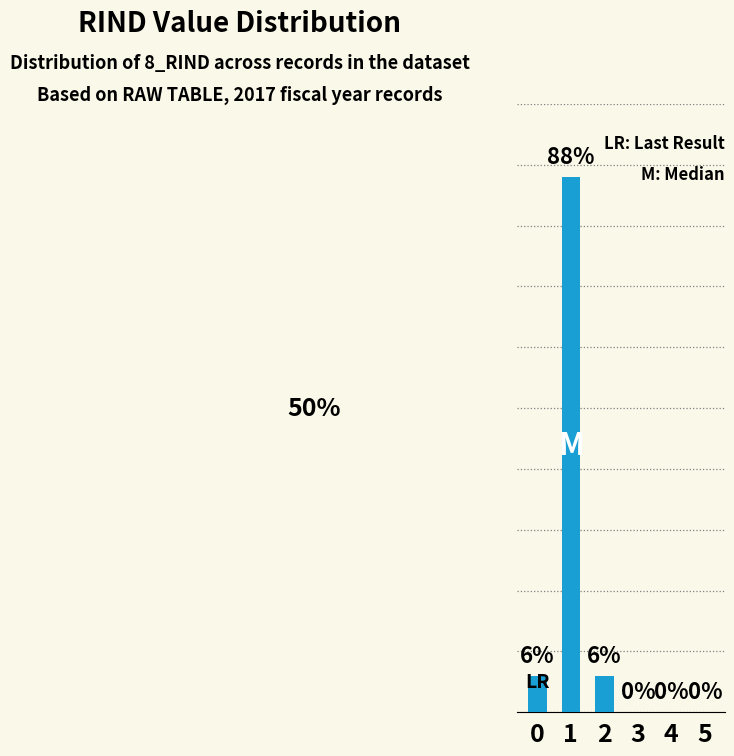

Does the chart contain stacked bars?

No